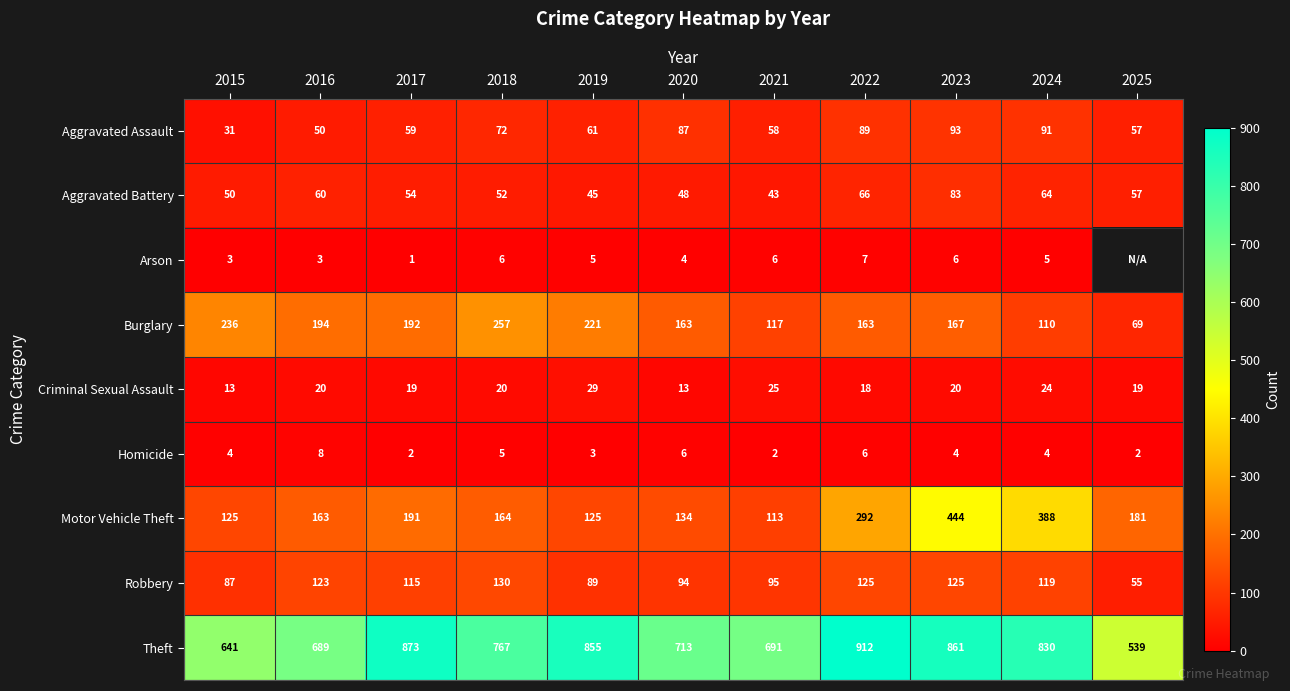

Is the value of Motor Vehicle Theft at 2015 greater than the value of Burglary at 2017?

No